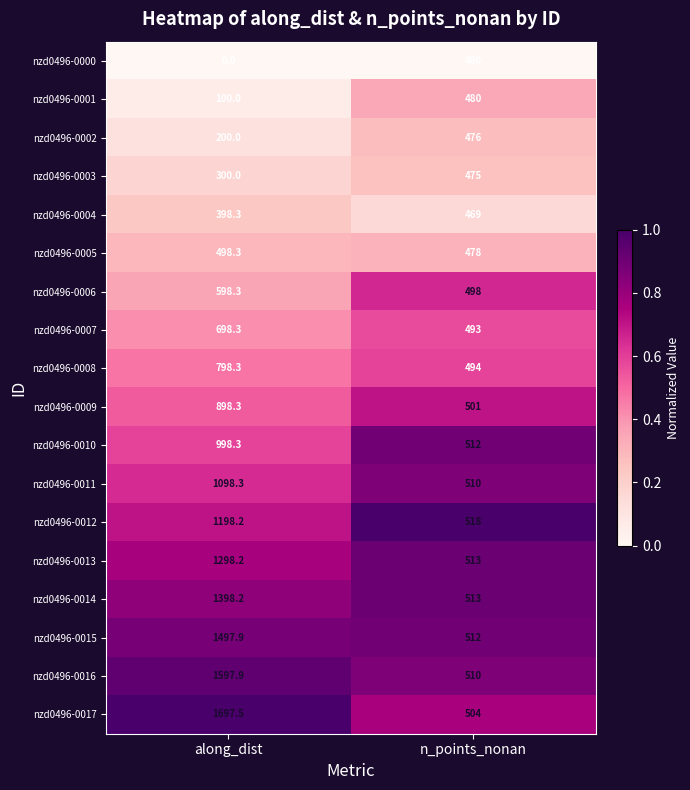

At along_dist, list the series in order from largest to smallest.

nzd0496-0017, nzd0496-0016, nzd0496-0015, nzd0496-0014, nzd0496-0013, nzd0496-0012, nzd0496-0011, nzd0496-0010, nzd0496-0009, nzd0496-0008, nzd0496-0007, nzd0496-0006, nzd0496-0005, nzd0496-0004, nzd0496-0003, nzd0496-0002, nzd0496-0001, nzd0496-0000